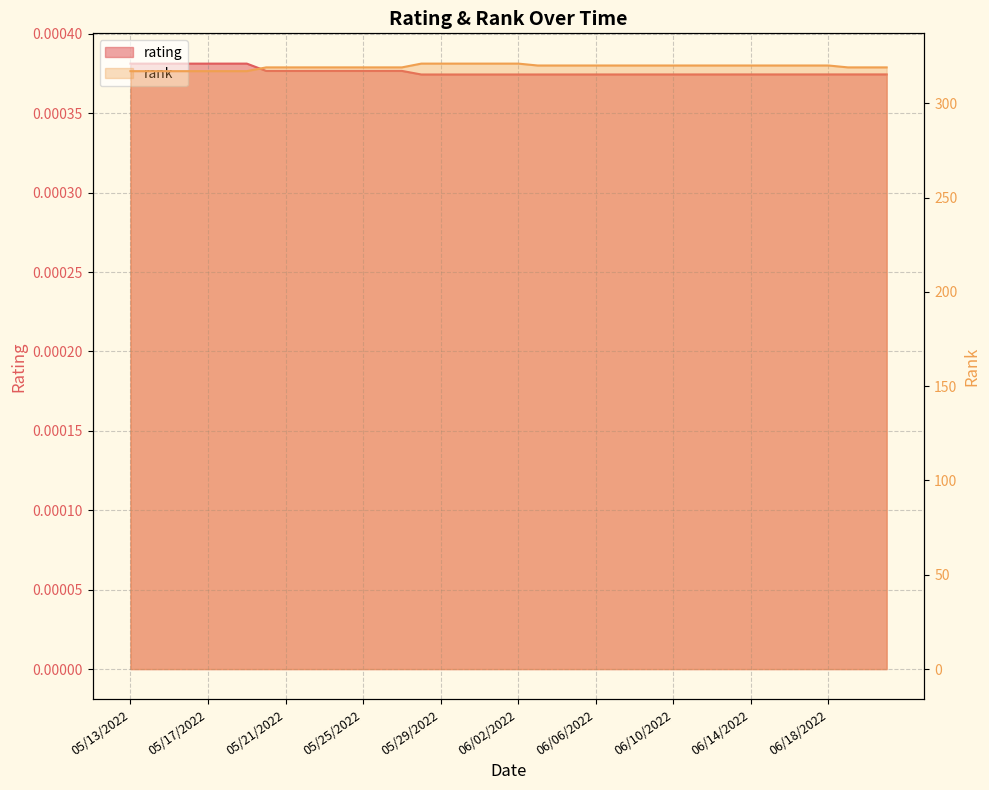

What is the spread (max minus min) of values at 05/14/2022?

317.0